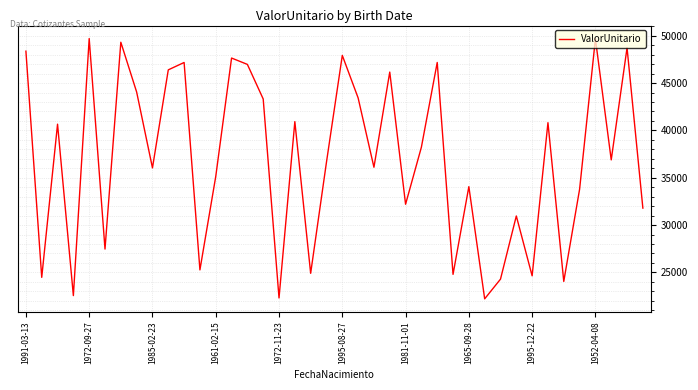

How many interior local valleys (lower than both neighbors) does the data have?

14